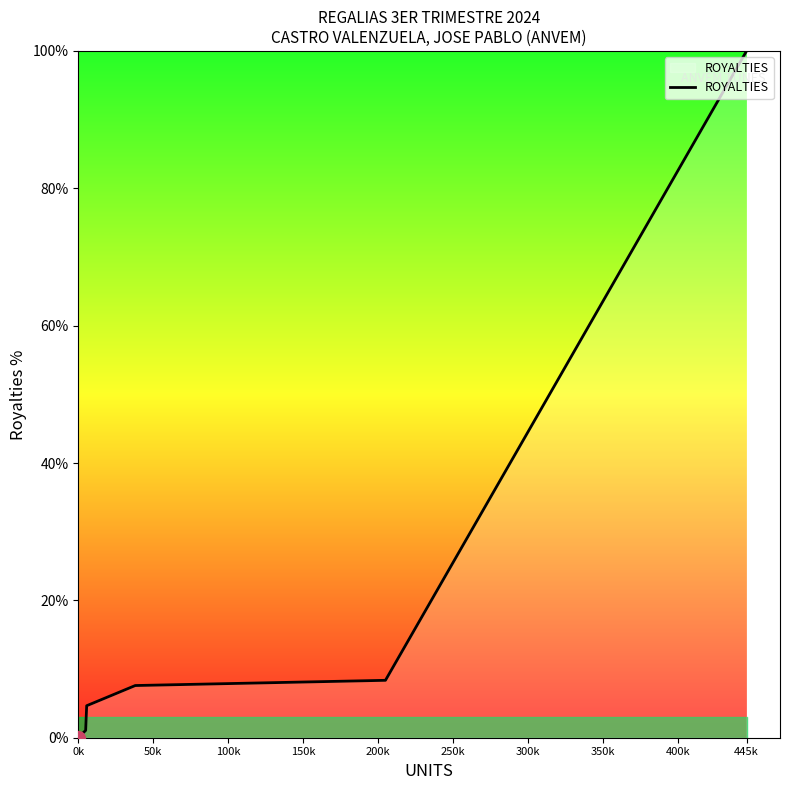

True or false: there are more than 2 points higher than both neighbors.

False